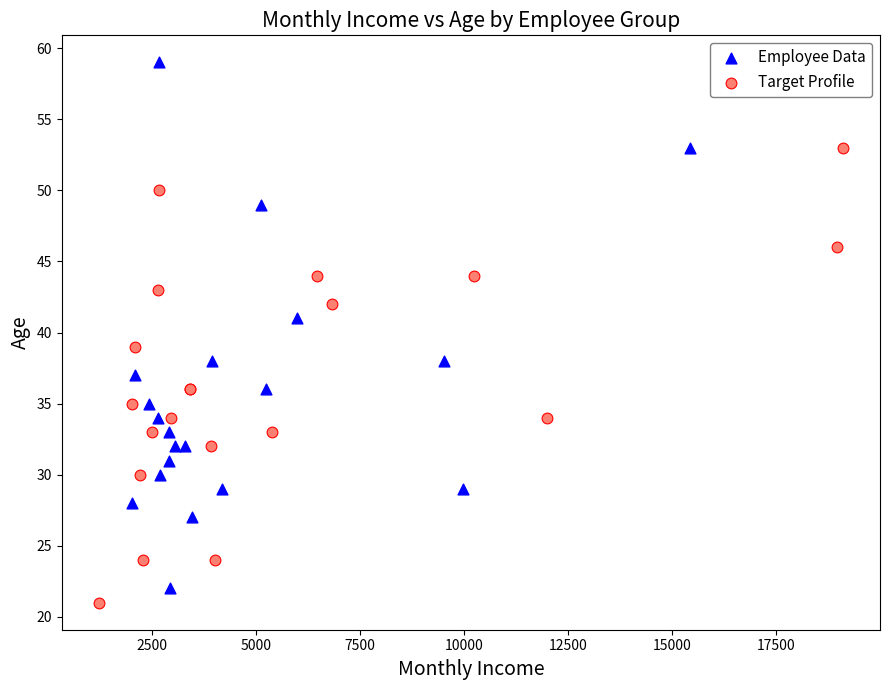

Which series has the widest spread of Y values?

Employee Data